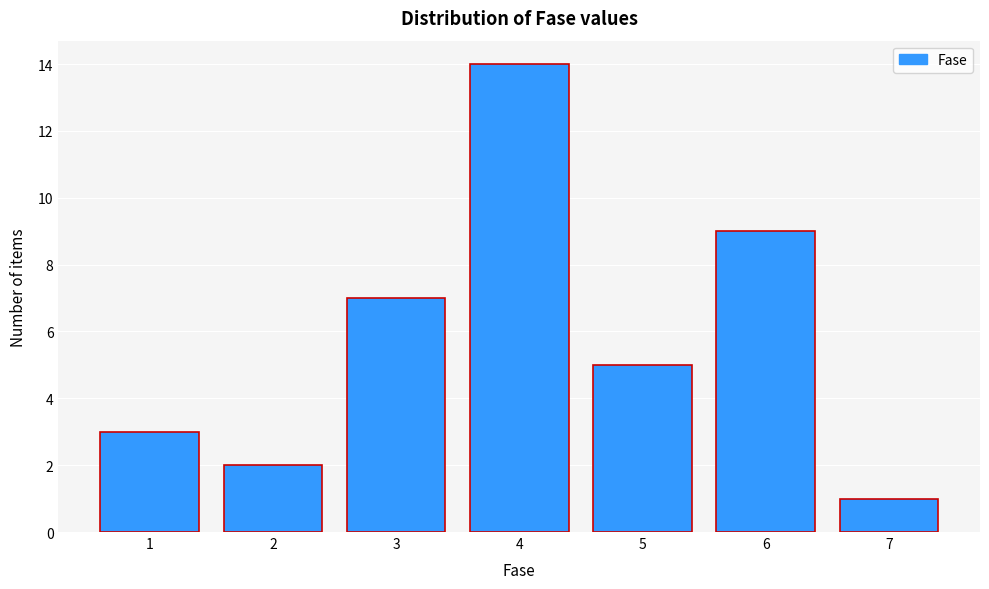

Reading right to left, what are all the values shown in this chart?

1	9	5	14	7	2	3